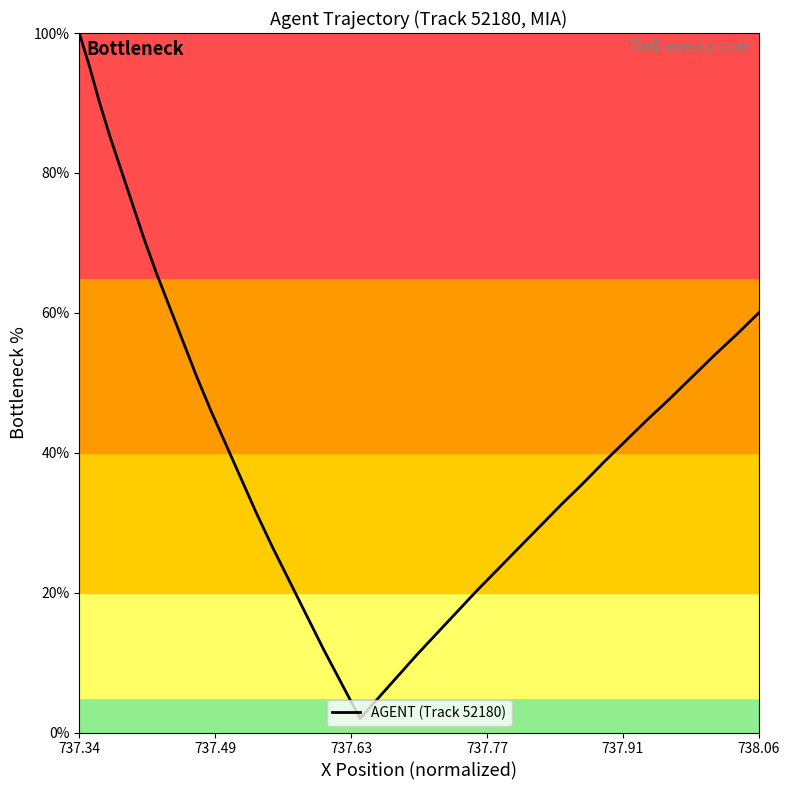

What is the greatest value displayed?

100.0